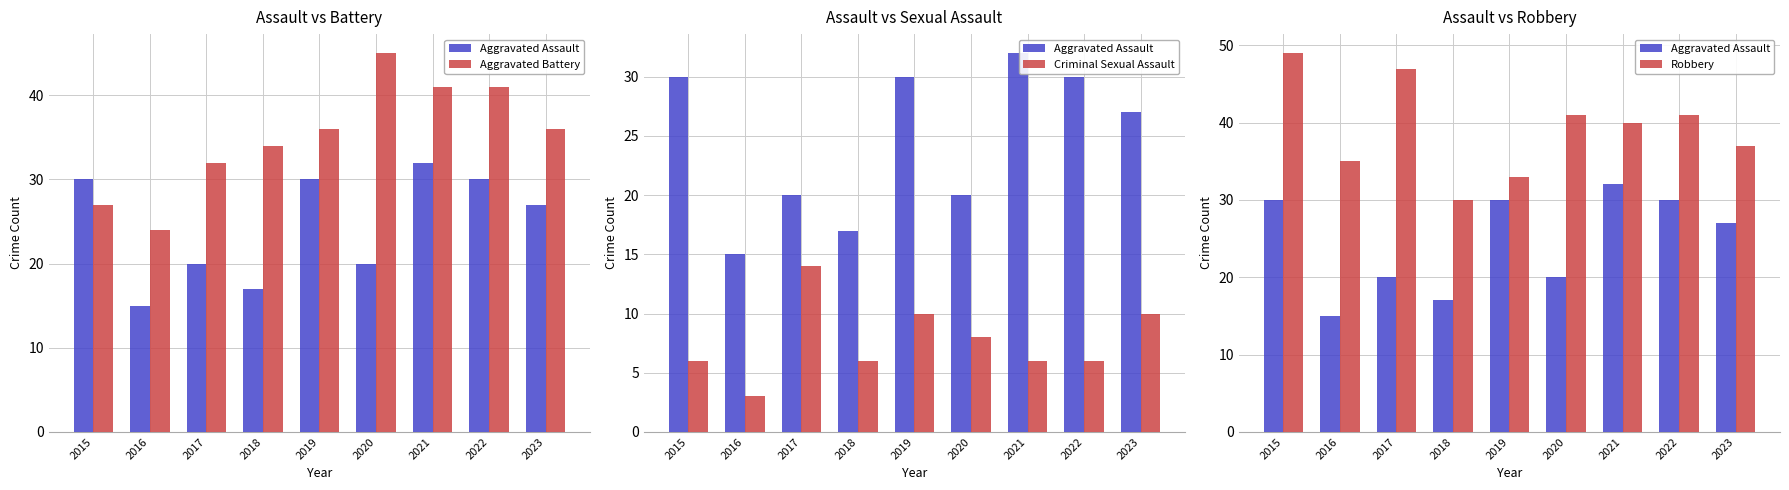

Count the number of categories in the chart.

9